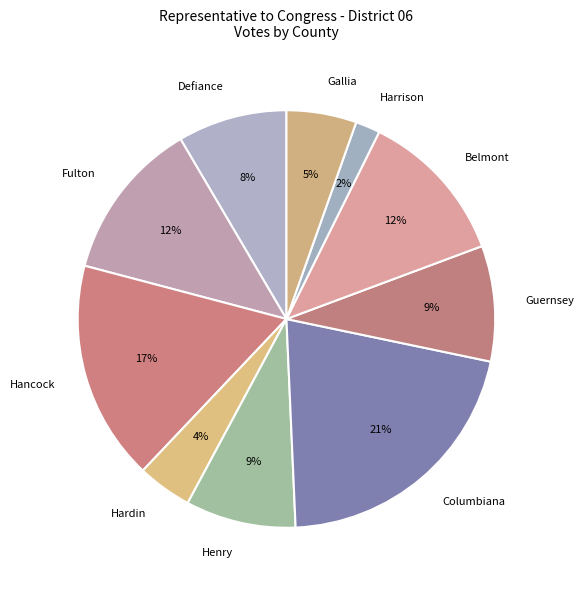

Which has a higher value, Guernsey or Belmont?

Belmont